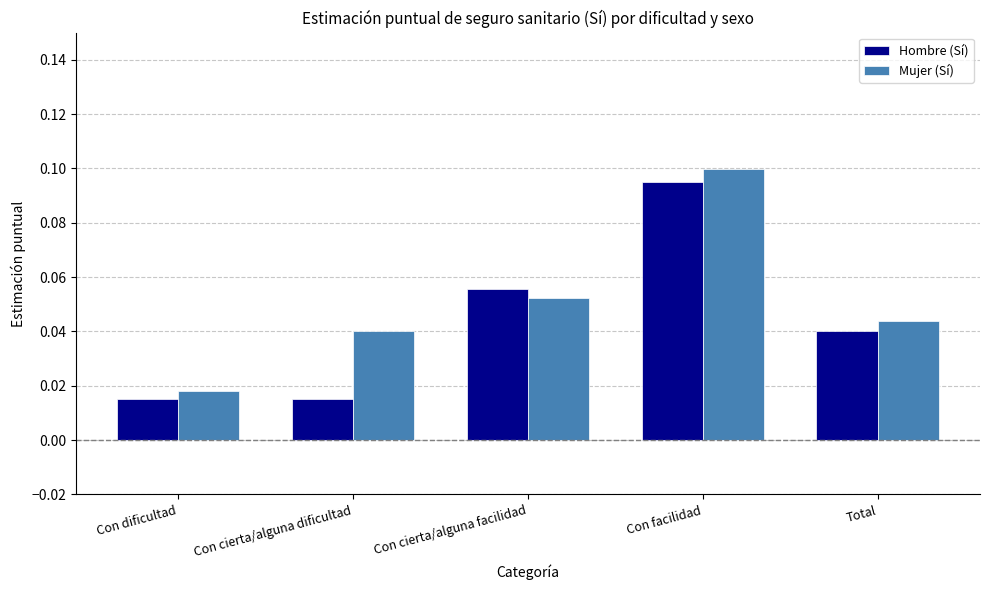

Where is Mujer (Sí) nearest to the value 0?

Con dificultad